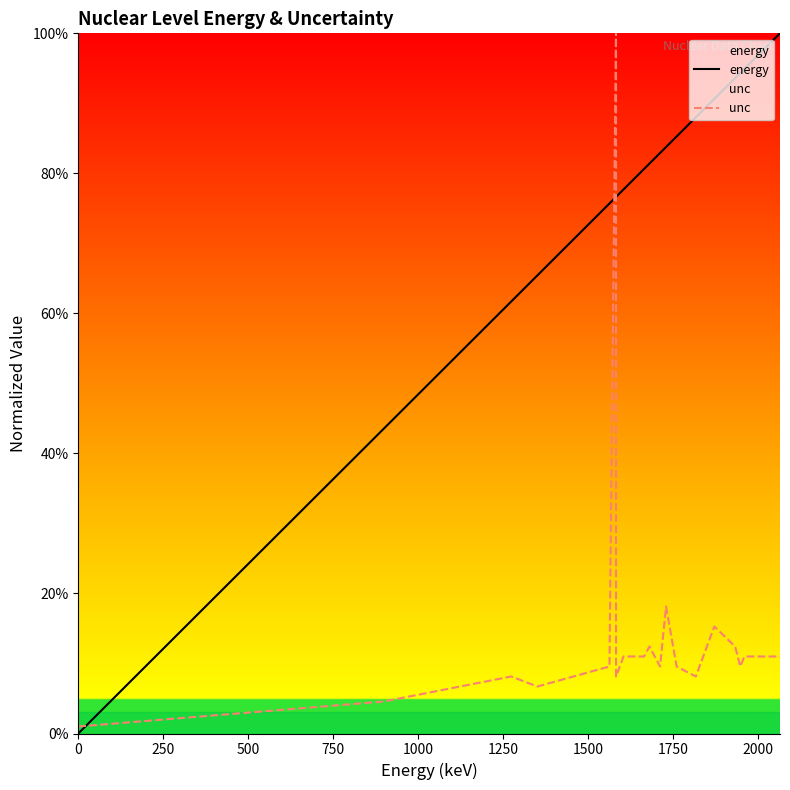

List the series in order of their overall mean, lowest first.

unc, energy